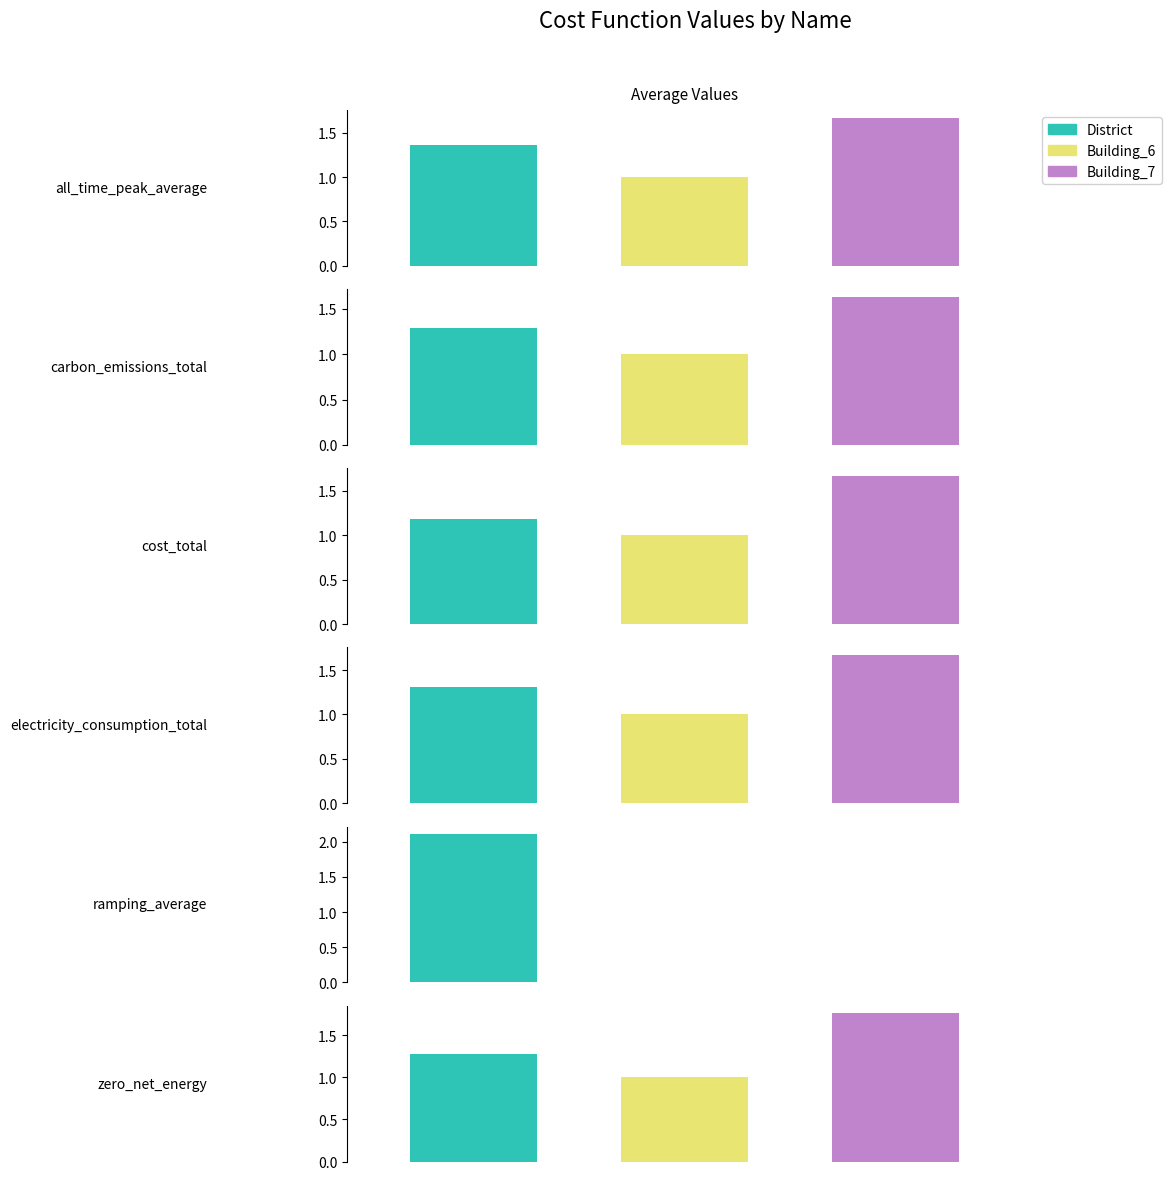

Which category has the highest value in the Building_7 series?

zero_net_energy